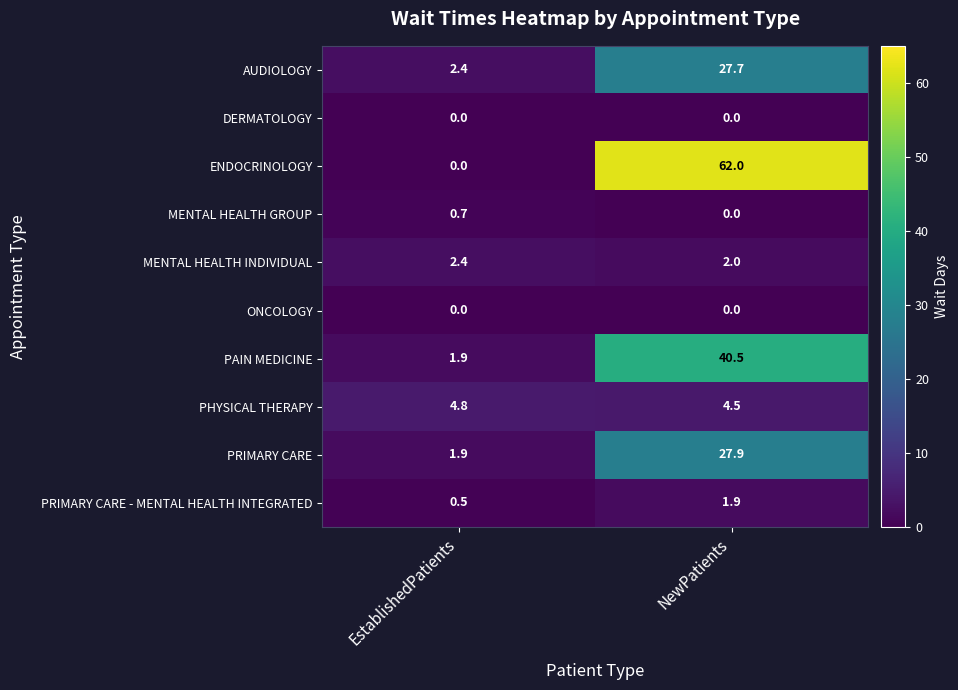

Reading right to left, transcribe all the data shown in this chart.

AUDIOLOGY: 27.7	2.4
DERMATOLOGY: 0.0	0.0
ENDOCRINOLOGY: 62.0	0.0
MENTAL HEALTH GROUP: 0.0	0.7
MENTAL HEALTH INDIVIDUAL: 2.0	2.4
ONCOLOGY: 0.0	0.0
PAIN MEDICINE: 40.5	1.9
PHYSICAL THERAPY: 4.5	4.8
PRIMARY CARE: 27.9	1.9
PRIMARY CARE - MENTAL HEALTH INTEGRATED: 1.9	0.5